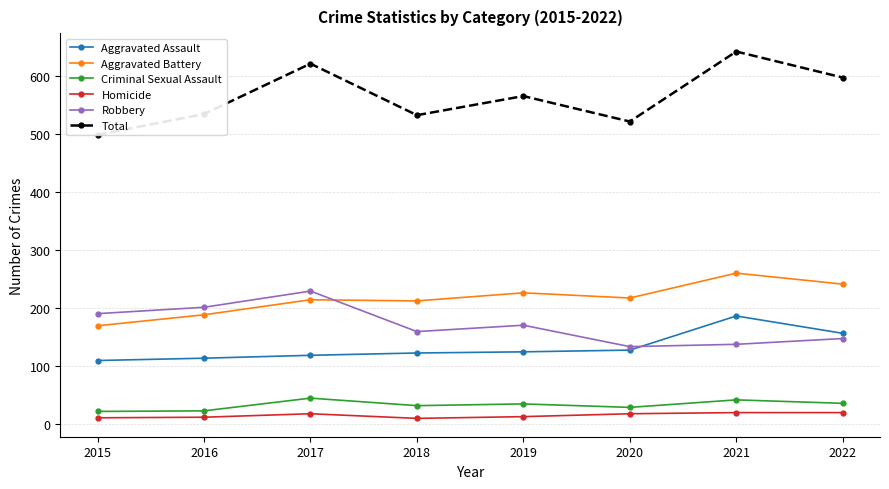

Which series has the largest range (max minus min)?

Total